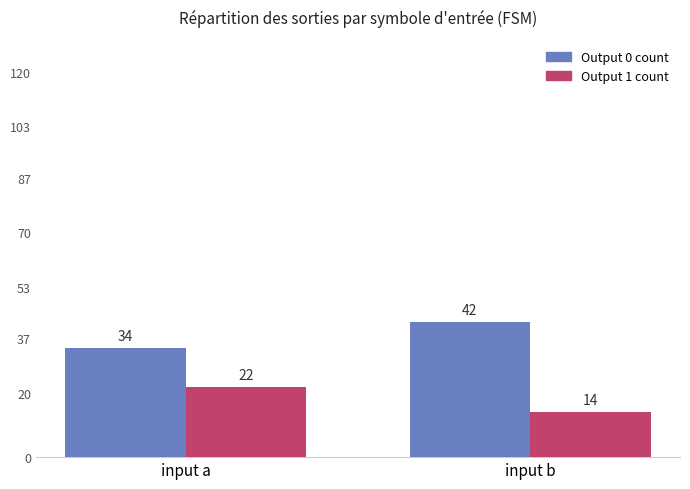

Rank the series by their average value, from lowest to highest.

Output 1 count, Output 0 count